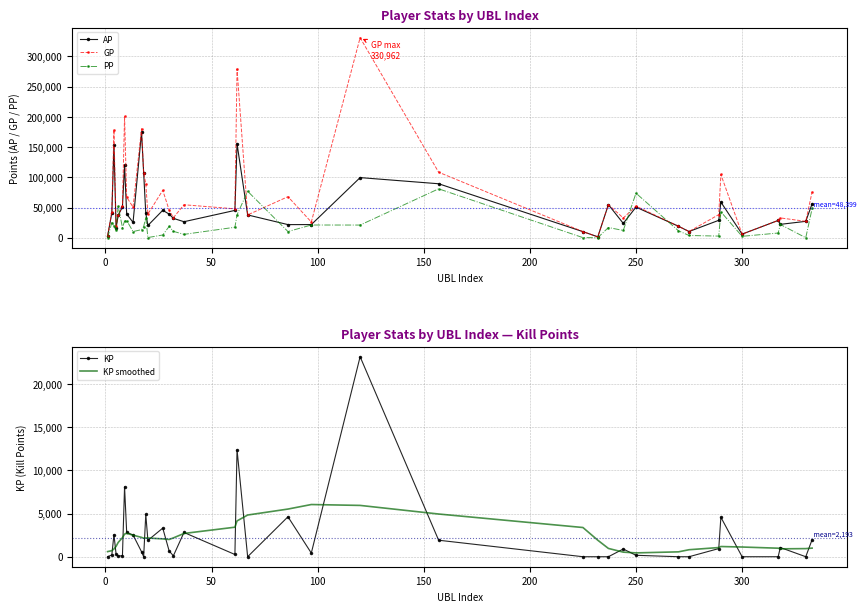

True or false: GP has more than 2 interior local peaks.

True